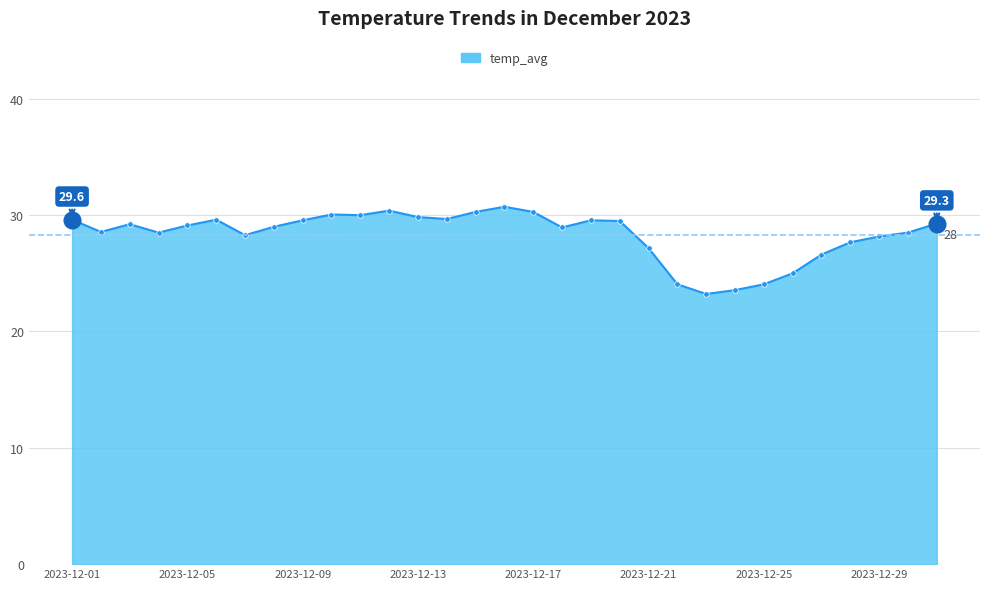

What is the value of the 6th point from the left?

29.6